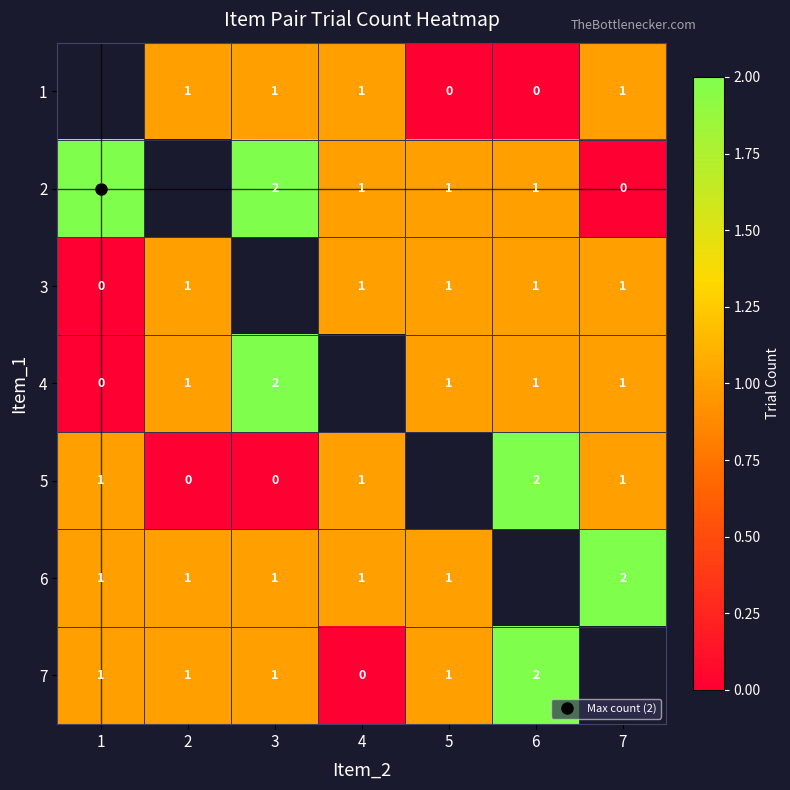

Count the number of data series in this chart.

7